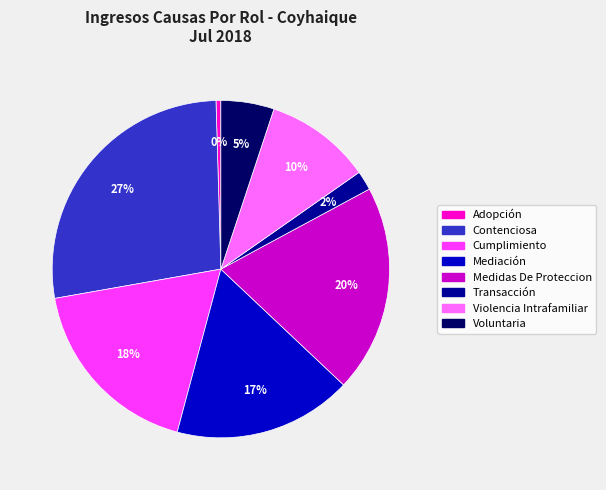

What is the largest slice in the pie chart?

Contenciosa